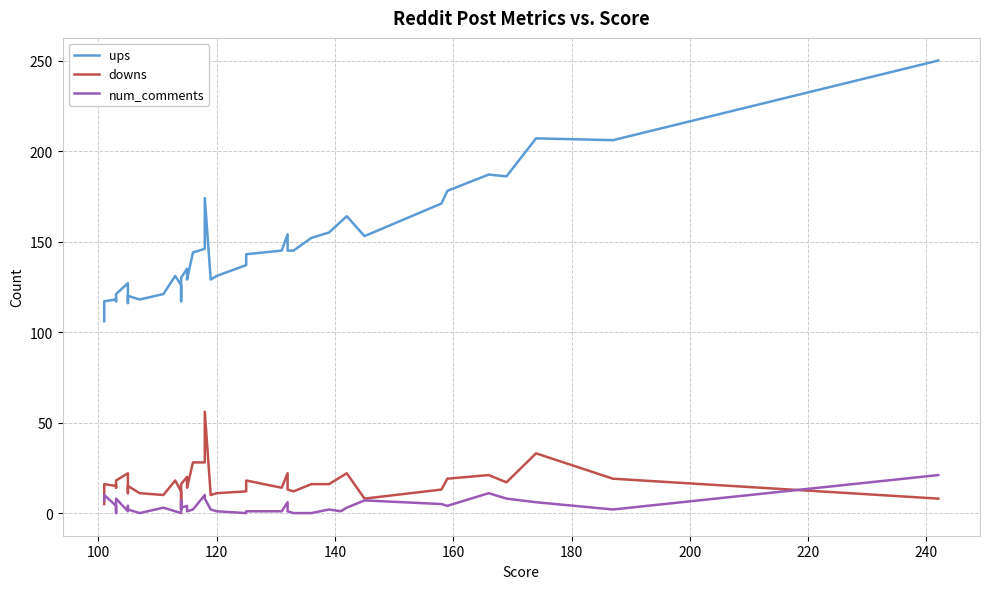

What are all the series names shown in the legend?

ups, downs, num_comments